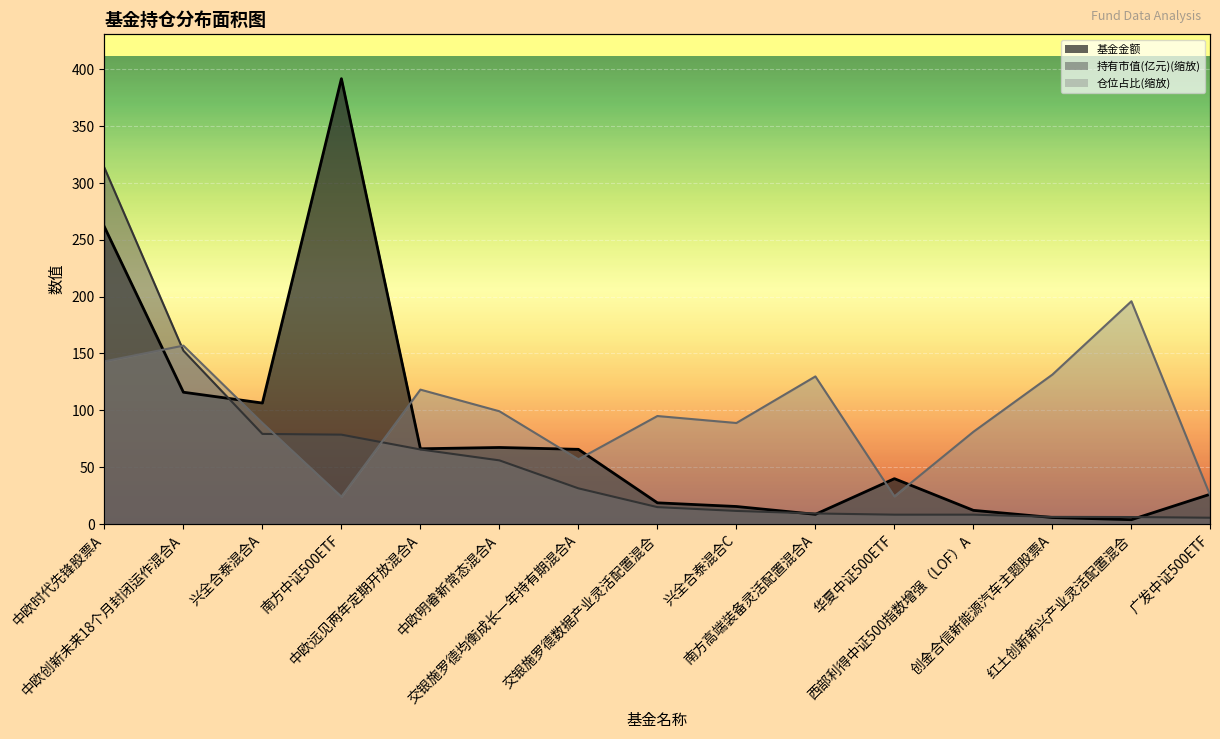

How many distinct data groups are displayed?

3